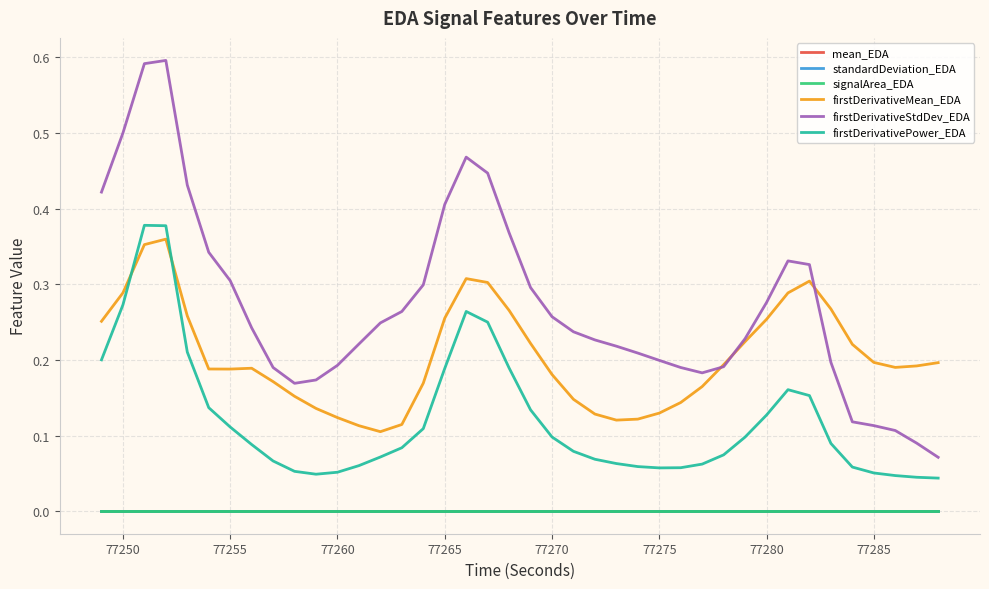

Which series has the largest total across all categories?

firstDerivativeStdDev_EDA